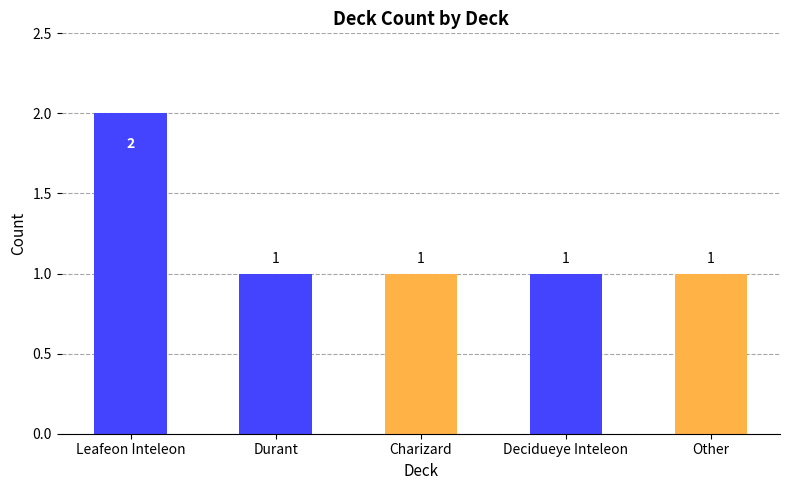

Which category has the highest value across all series?

Leafeon Inteleon